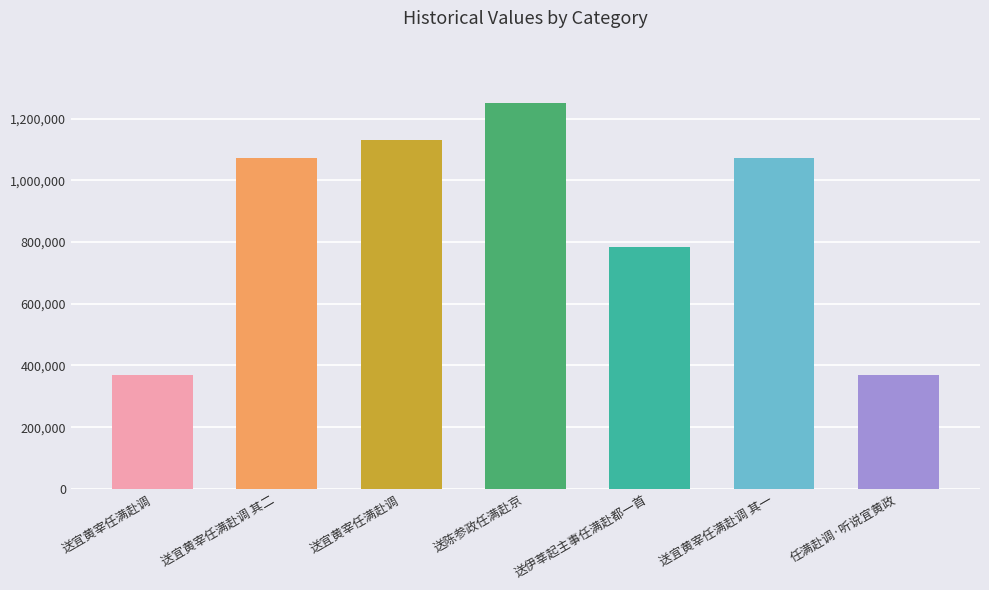

How many bars are there in total?

7